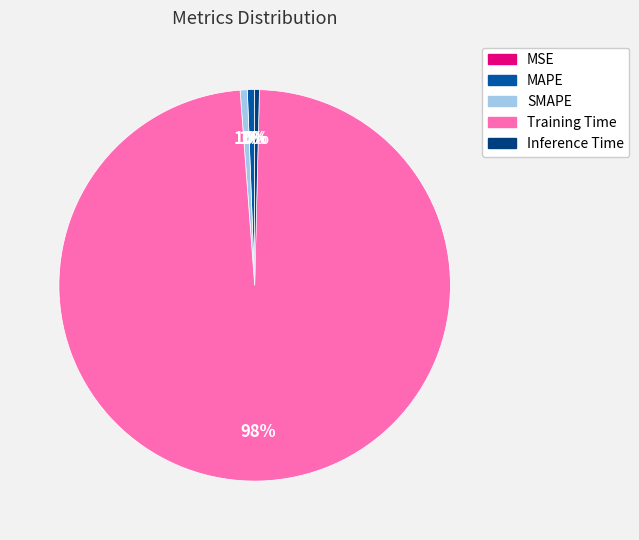

To the nearest percent, what is the difference between the largest and smallest slice percentages?

98%